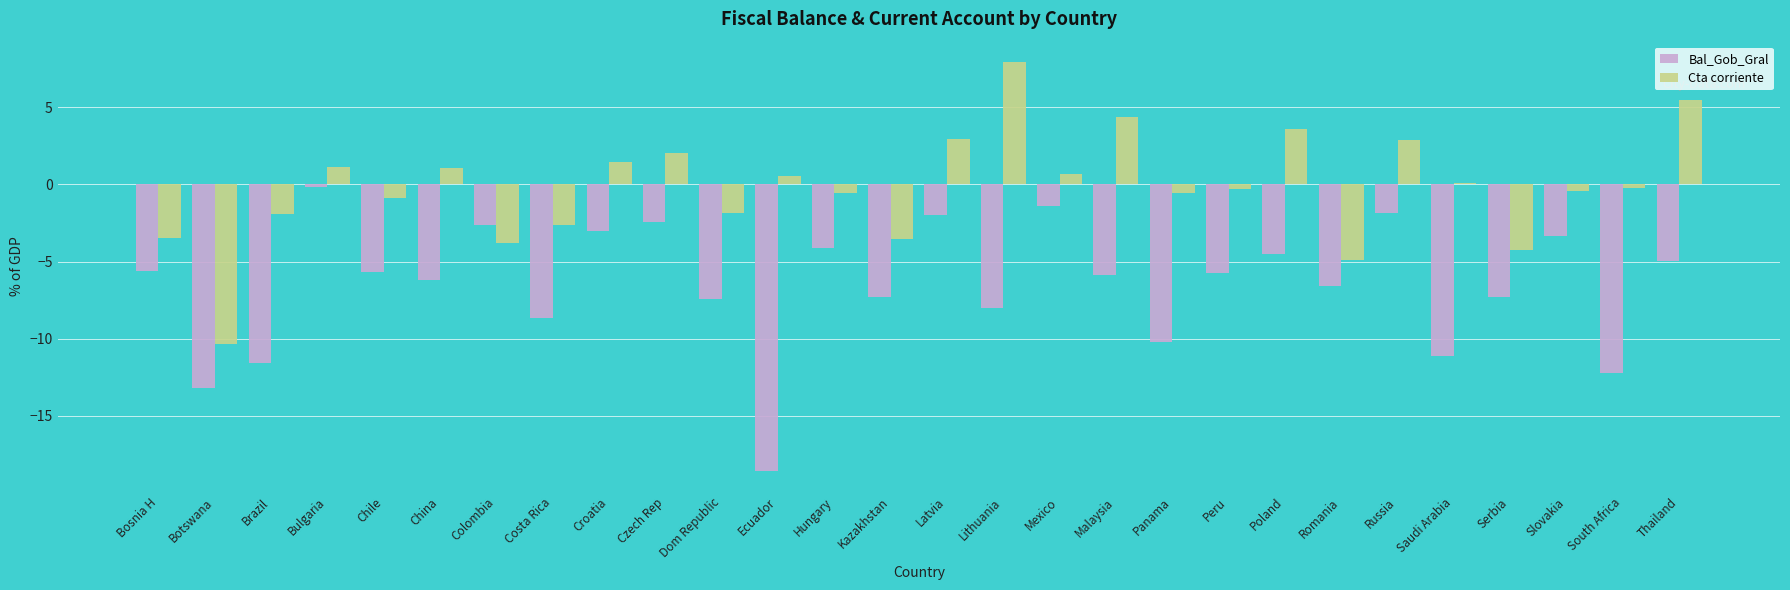

What value does the Cta corriente series have at Malaysia?

4.4